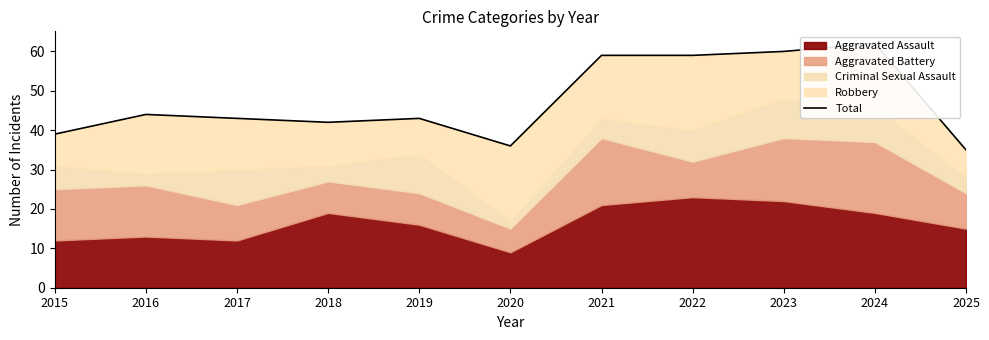

How many data points are less than 43?

4